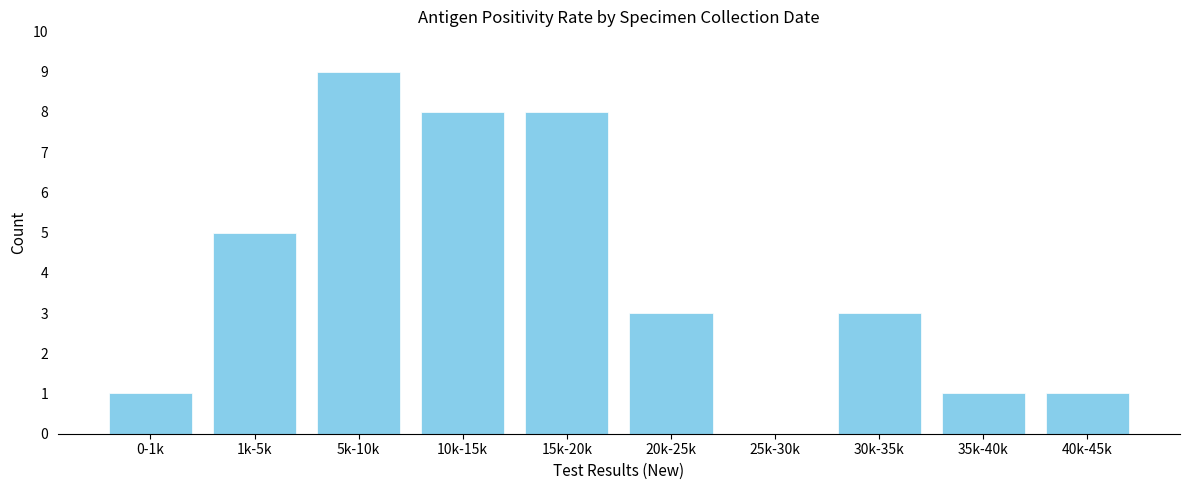

Reading left to right, transcribe all the data shown in this chart.

0-1k=1	1k-5k=5	5k-10k=9	10k-15k=8	15k-20k=8	20k-25k=3	25k-30k=0	30k-35k=3	35k-40k=1	40k-45k=1